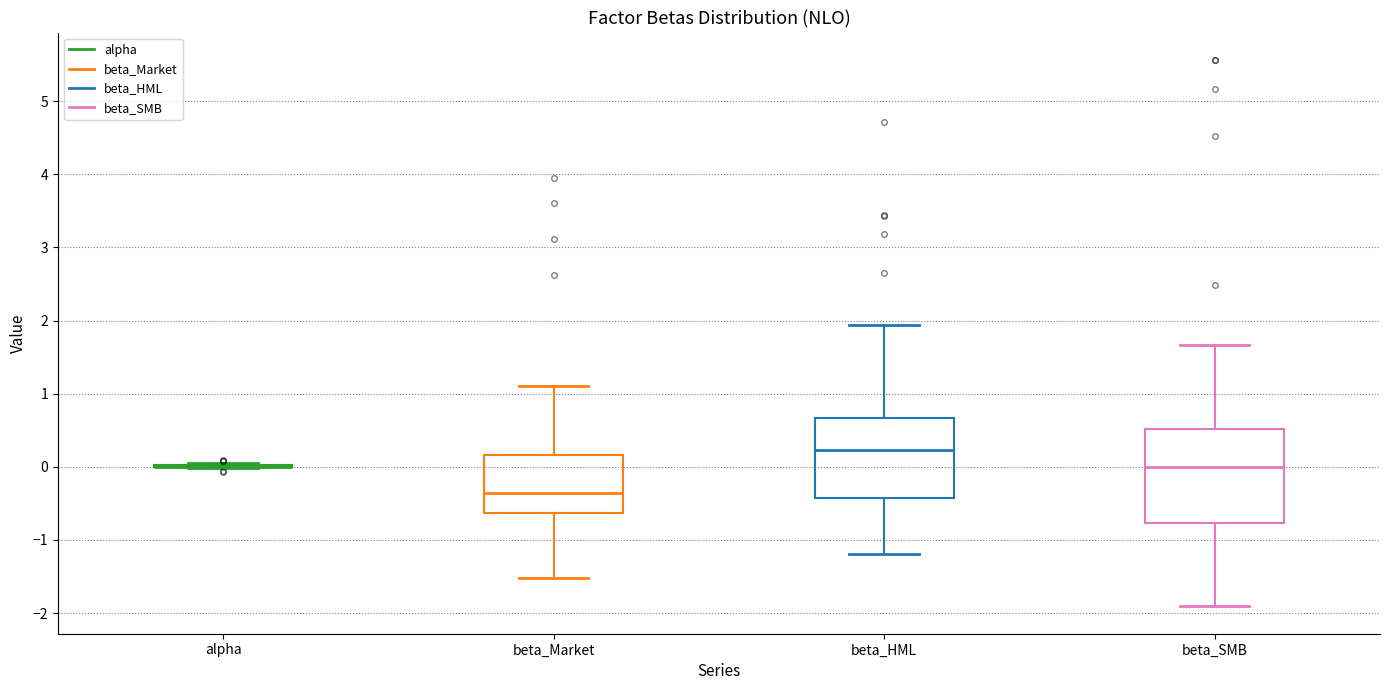

Reading left to right, transcribe this box plot: for each box, give where its median line is, the range the box spans, and where its two whiskers end, as read against the y-axis. The values are not printed on the chart, so give them approximately, as read against the axis.

alpha: box collapsed to a line at 0.0, whiskers 0.0 to 0.1
beta_Market: median -0.4, box -0.6 to 0.2, whiskers -1.5 to 1.1
beta_HML: median 0.2, box -0.4 to 0.7, whiskers -1.2 to 1.9
beta_SMB: median 0.0, box -0.8 to 0.5, whiskers -1.9 to 1.7